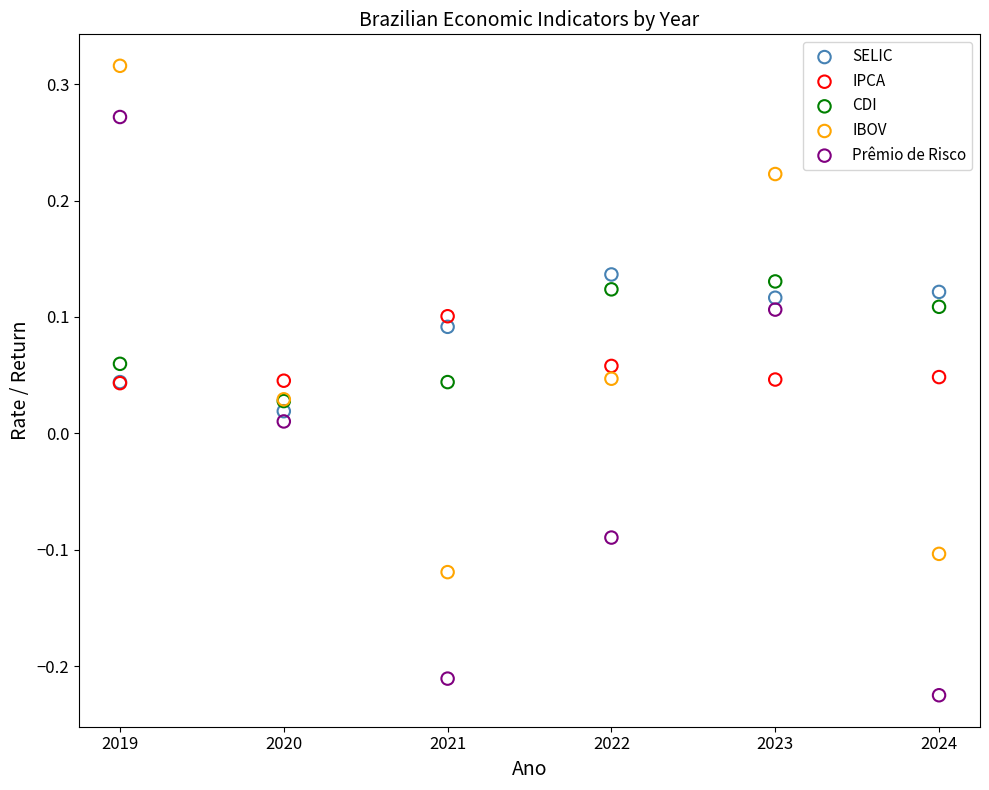

What are all the series names shown in the legend?

SELIC, IPCA, CDI, IBOV, Prêmio de Risco